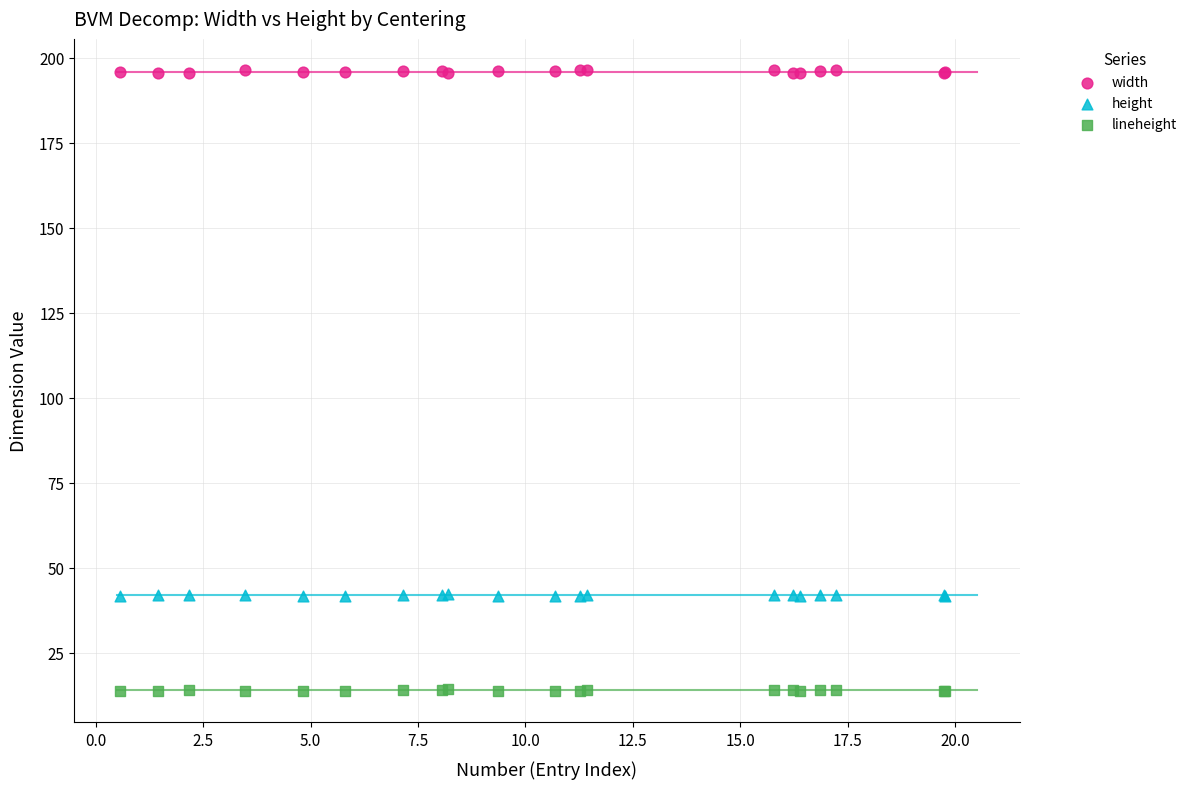

What is the X range (max minus min) for the scatter plot?

19.2